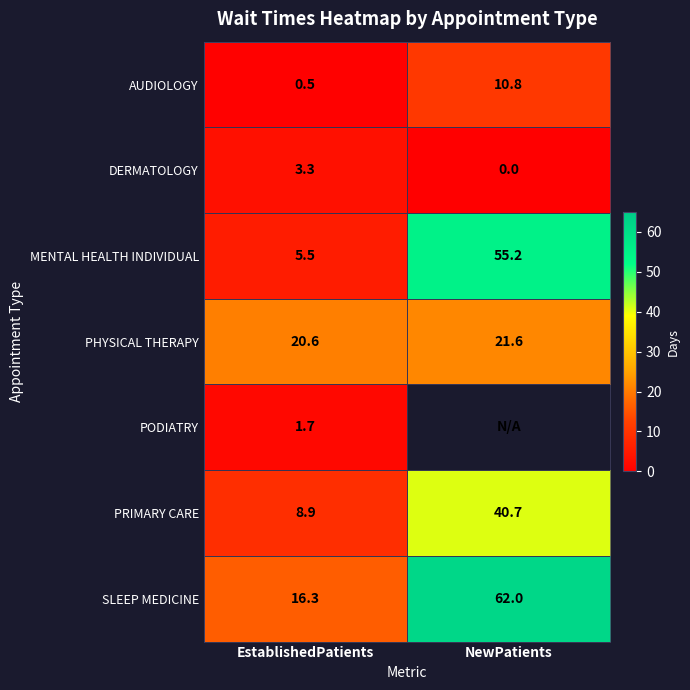

Between EstablishedPatients and NewPatients, which is larger?

NewPatients